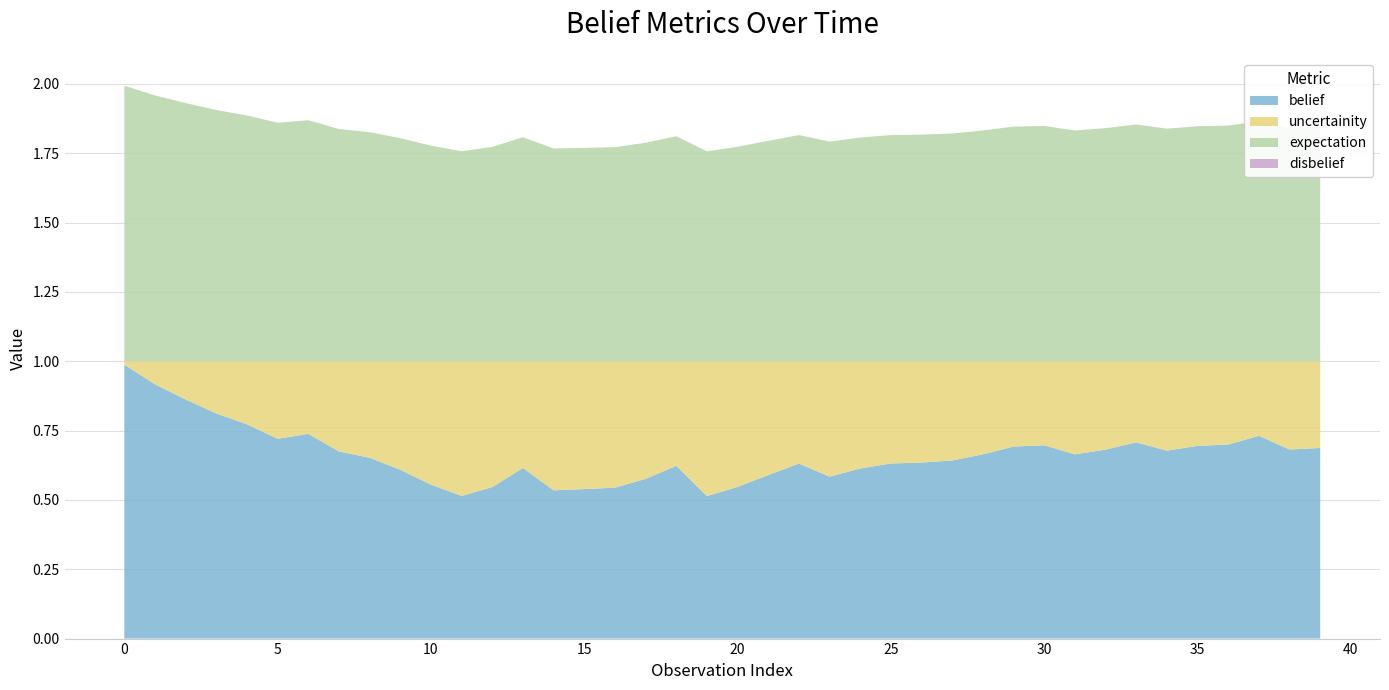

Reading right to left, transcribe all the data shown in this chart.

belief: 0.7	0.7	0.7	0.7	0.7	0.7	0.7	0.7	0.7	0.7	0.7	0.7	0.6	0.6	0.6	0.6	0.6	0.6	0.6	0.5	0.5	0.6	0.6	0.5	0.5	0.5	0.6	0.5	0.5	0.6	0.6	0.7	0.7	0.7	0.7	0.8	0.8	0.9	0.9	1.0
disbelief: 0.0	0.0	0.0	0.0	0.0	0.0	0.0	0.0	0.0	0.0	0.0	0.0	0.0	0.0	0.0	0.0	0.0	0.0	0.0	0.0	0.0	0.0	0.0	0.0	0.0	0.0	0.0	0.0	0.0	0.0	0.0	0.0	0.0	0.0	0.0	0.0	0.0	0.0	0.0	0.0
uncertainity: 0.3	0.3	0.3	0.3	0.3	0.3	0.3	0.3	0.3	0.3	0.3	0.3	0.4	0.4	0.4	0.4	0.4	0.4	0.4	0.5	0.5	0.4	0.4	0.5	0.5	0.5	0.4	0.5	0.5	0.4	0.4	0.3	0.3	0.3	0.3	0.2	0.2	0.1	0.1	0.0
expectation: 0.8	0.8	0.9	0.8	0.8	0.8	0.9	0.8	0.8	0.8	0.8	0.8	0.8	0.8	0.8	0.8	0.8	0.8	0.8	0.8	0.8	0.8	0.8	0.8	0.8	0.8	0.8	0.8	0.8	0.8	0.8	0.8	0.8	0.9	0.9	0.9	0.9	0.9	1.0	1.0